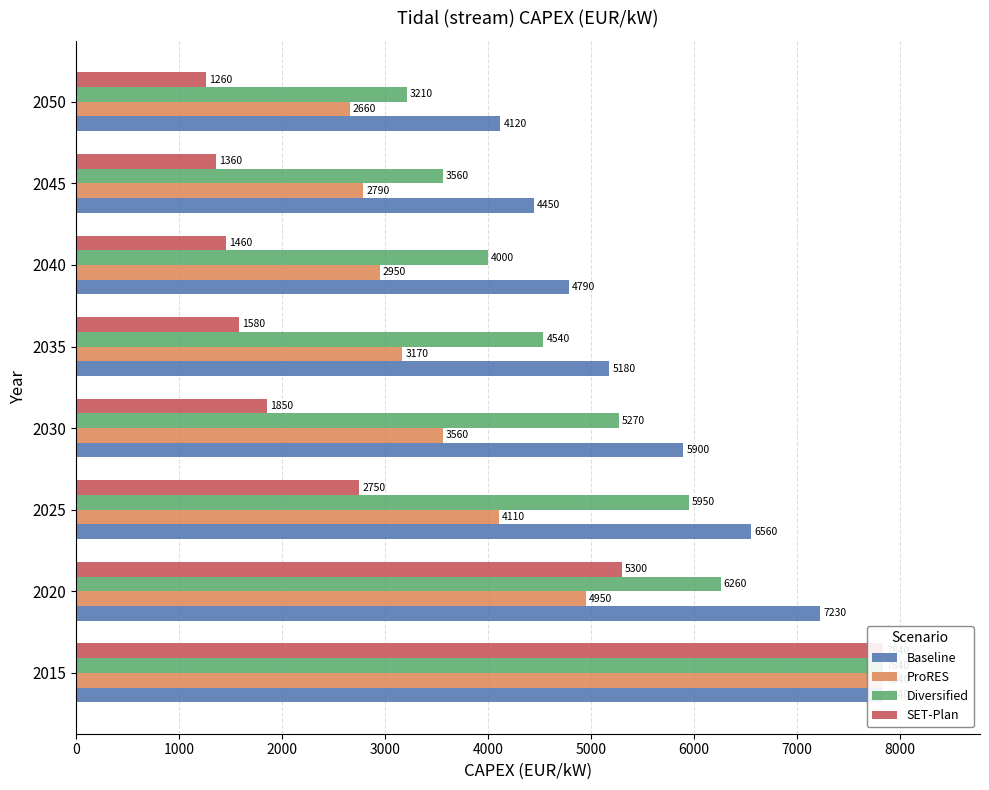

Rank the series by their maximum value, from lowest to highest.

Baseline, ProRES, Diversified, SET-Plan